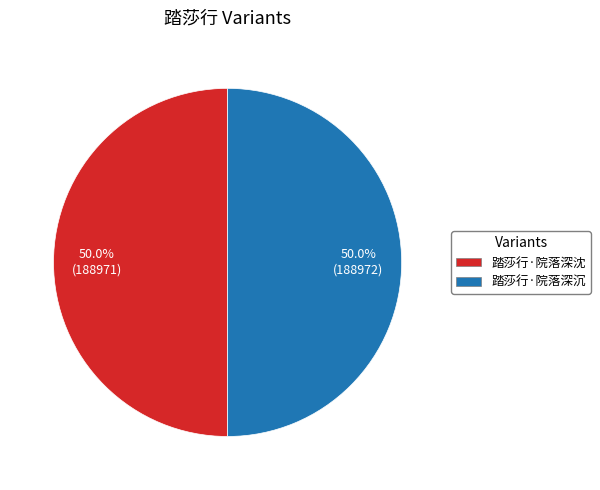

How much of the chart is everything except 踏莎行·院落深沈?

50.0%